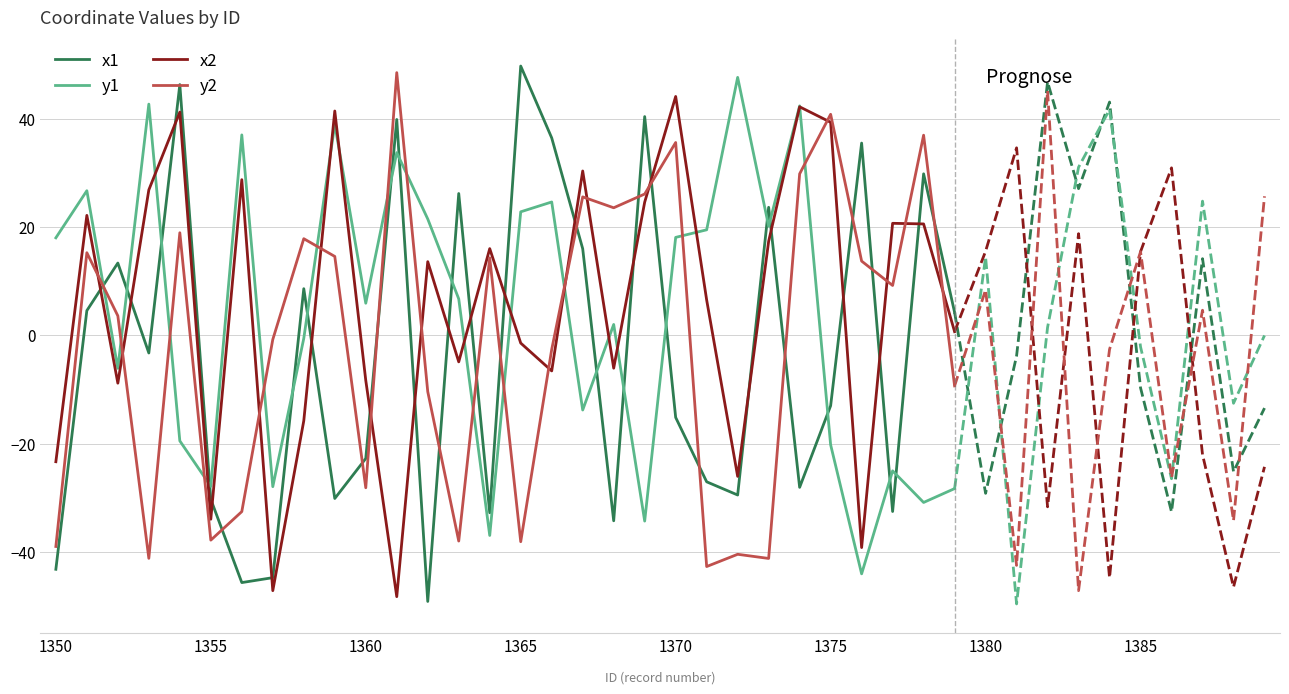

Rank the series by their maximum value, from lowest to highest.

x2, y1, y2, x1